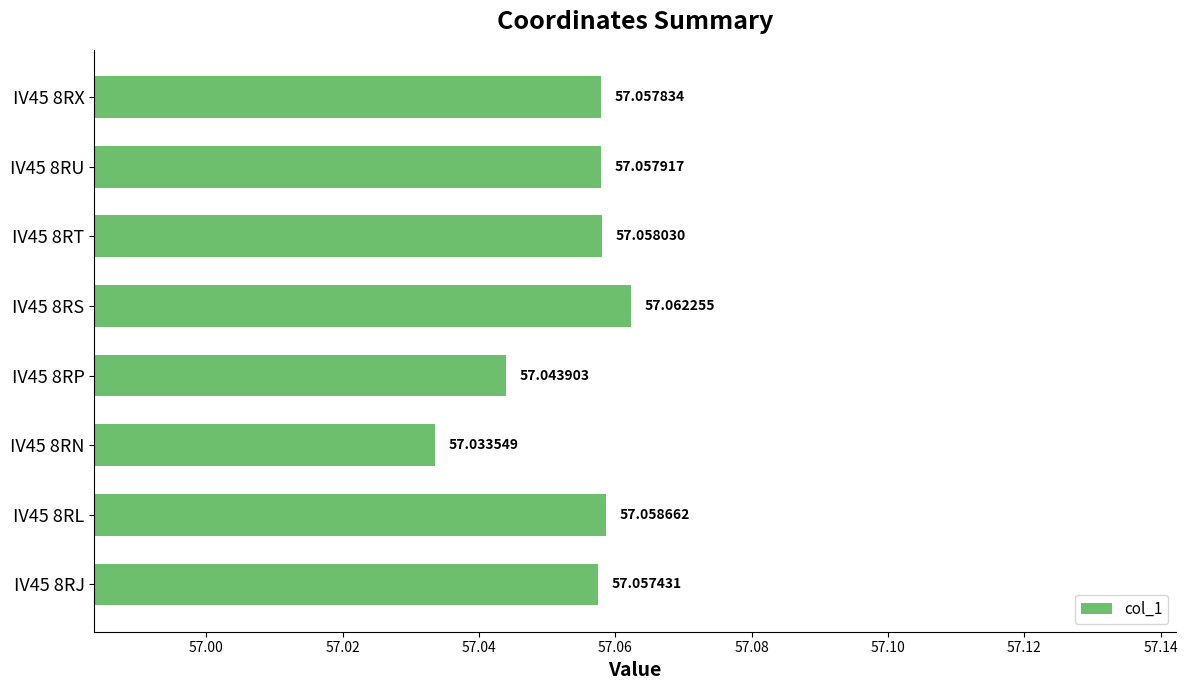

What is the ratio of the value at IV45 8RS to the value at IV45 8RT?

1.0